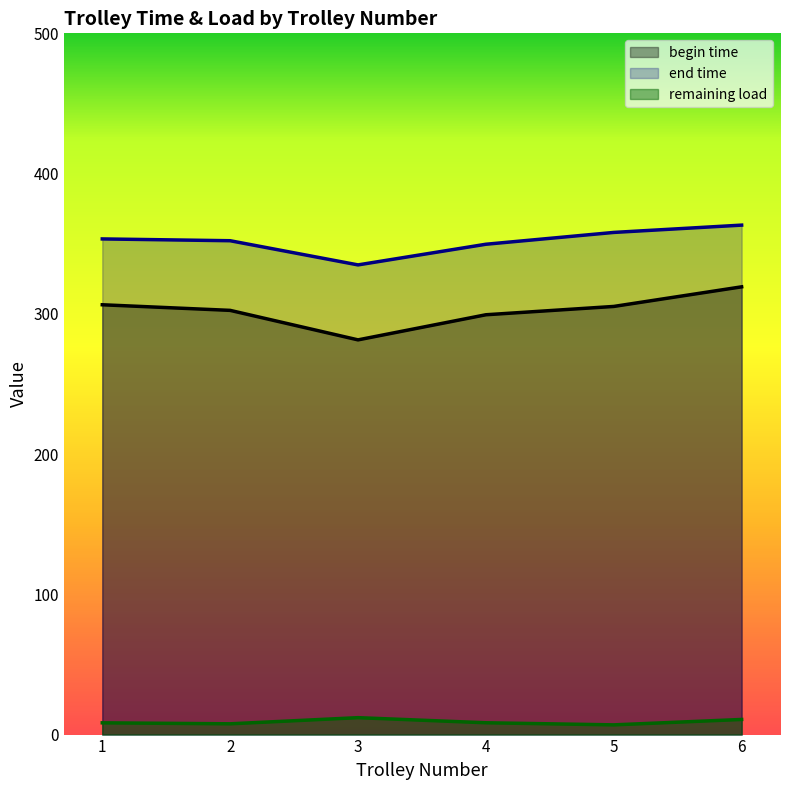

What is the greatest value displayed?

363.3